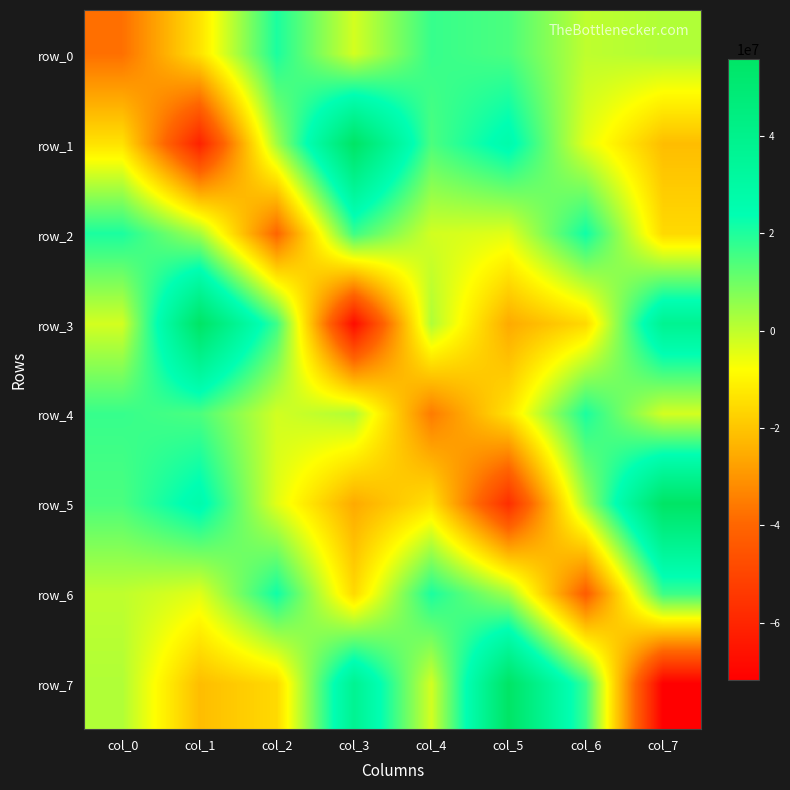

Reading left to right, list all the values displayed in this chart.

row_0: -37714242.5	-13841281.0	20559852.9	-2489151.1	17053480.4	14489151.1	100909.2	1841281.0
row_1: -13841281.0	-61096741.2	3710848.9	55761875.6	14489151.1	26904791.1	-4358719.0	-21569925.4
row_2: 20559852.9	3710848.9	-40206345.9	16284676.7	-2260320.8	-4284676.7	21906813.8	-15710848.9
row_3: -2489151.1	55761875.6	16284676.7	-67855756.5	1915323.3	-25477576.9	-15710848.9	37571457.8
row_4: 17053480.4	14489151.1	-2260320.8	1915323.3	-35353012.6	-13915323.3	20559852.9	-2489151.1
row_5: 14489151.1	26904791.1	-4284676.7	-25477576.9	-13915323.3	-57189089.8	3710848.9	55761875.6
row_6: 100909.2	-4358719.0	21906813.8	-15710848.9	20559852.9	3710848.9	-42567575.9	16358719.0
row_7: 1841281.0	-21569925.4	-15710848.9	37571457.8	-2489151.1	55761875.6	16358719.0	-71763407.9